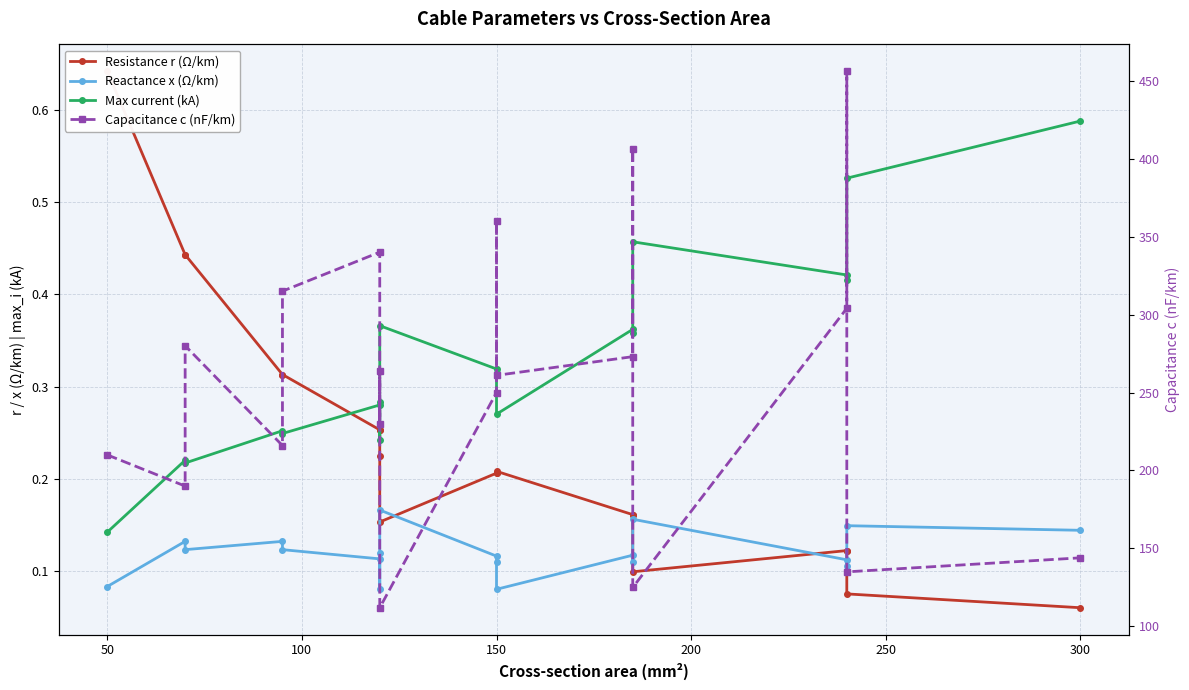

Which series has the largest total across all categories?

Capacitance c (nF/km)